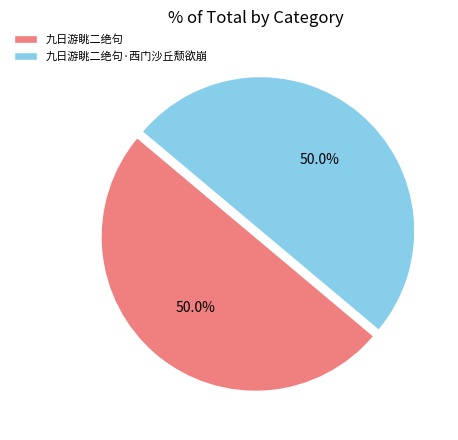

What is the ratio of the value at 九日游眺二绝句·西门沙丘颓欲崩 to the value at 九日游眺二绝句?

1.0